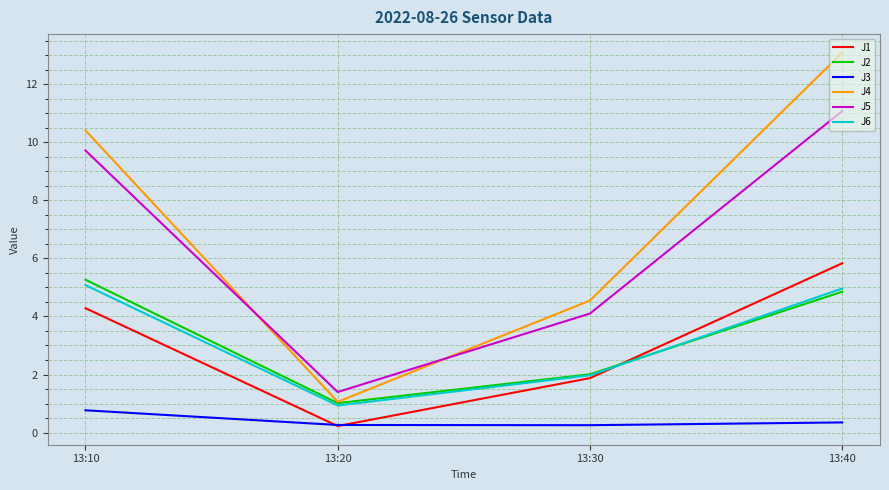

The value of J5 at 13:40 is 11.1. True or false?

True